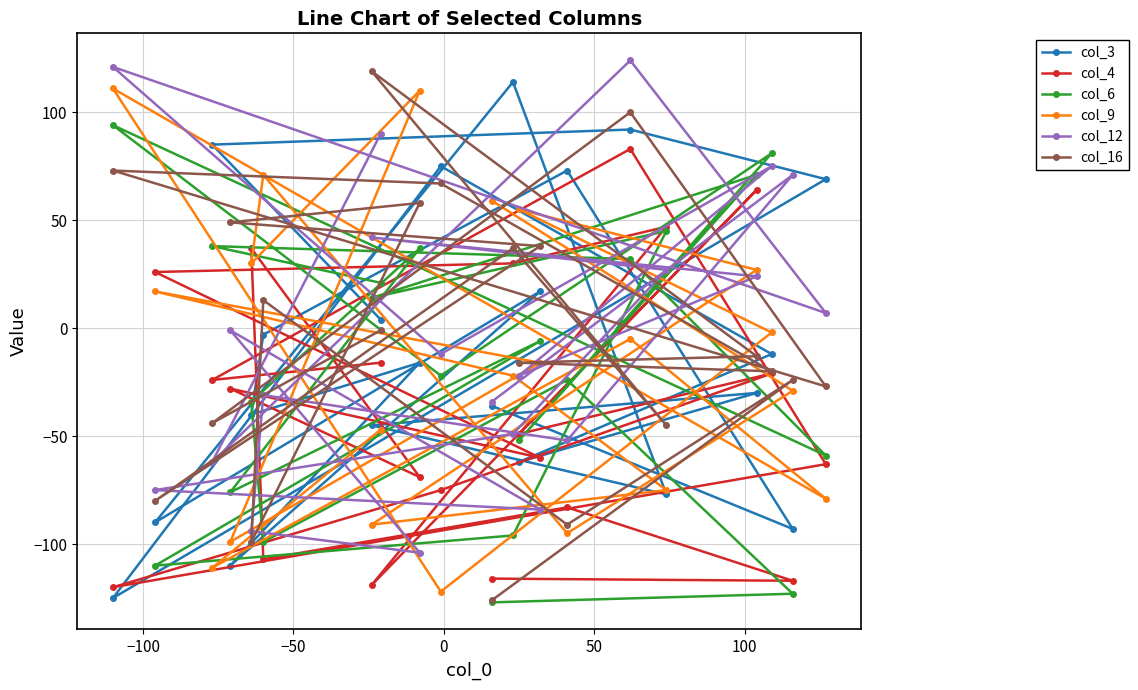

Which series has the largest total across all categories?

col_16